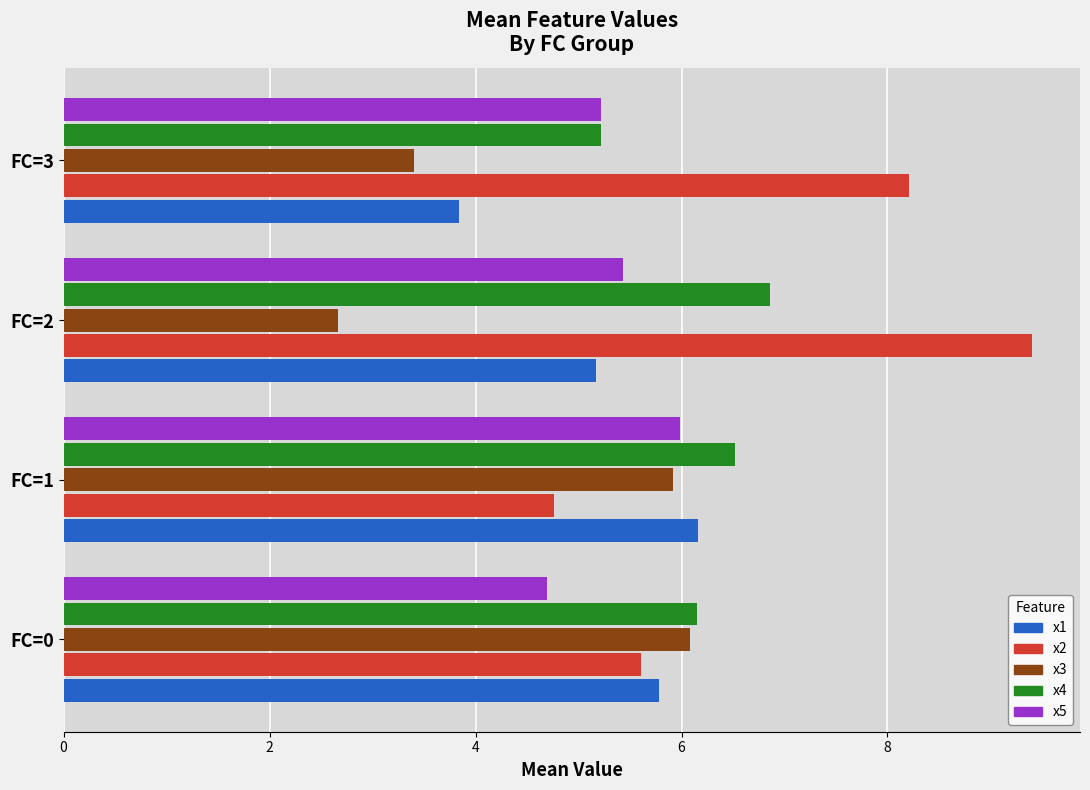

What is the spread (max minus min) of values at FC=0?

1.5